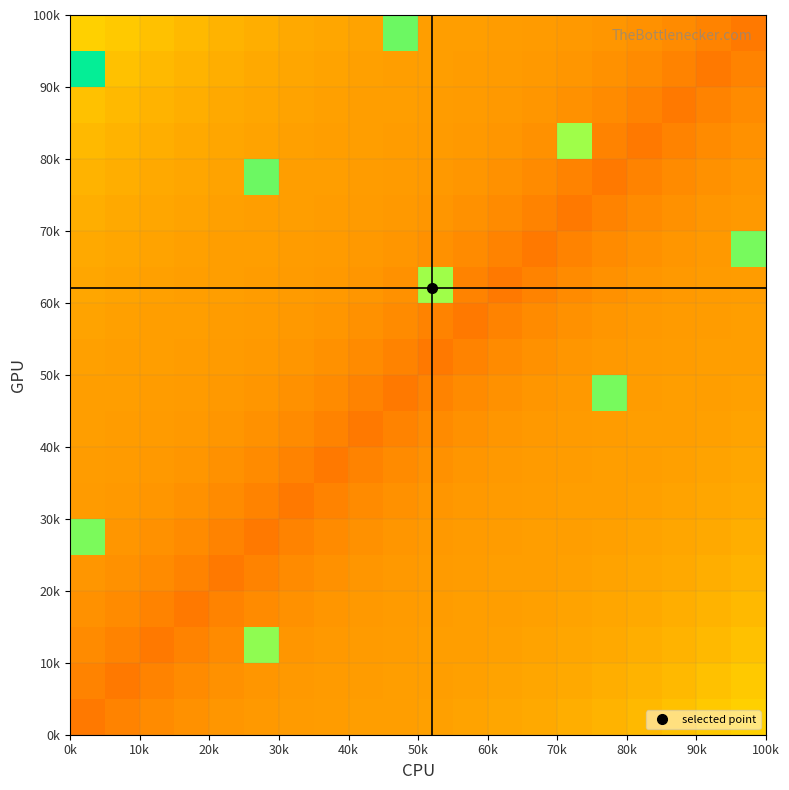

How many data points does each series have?

20